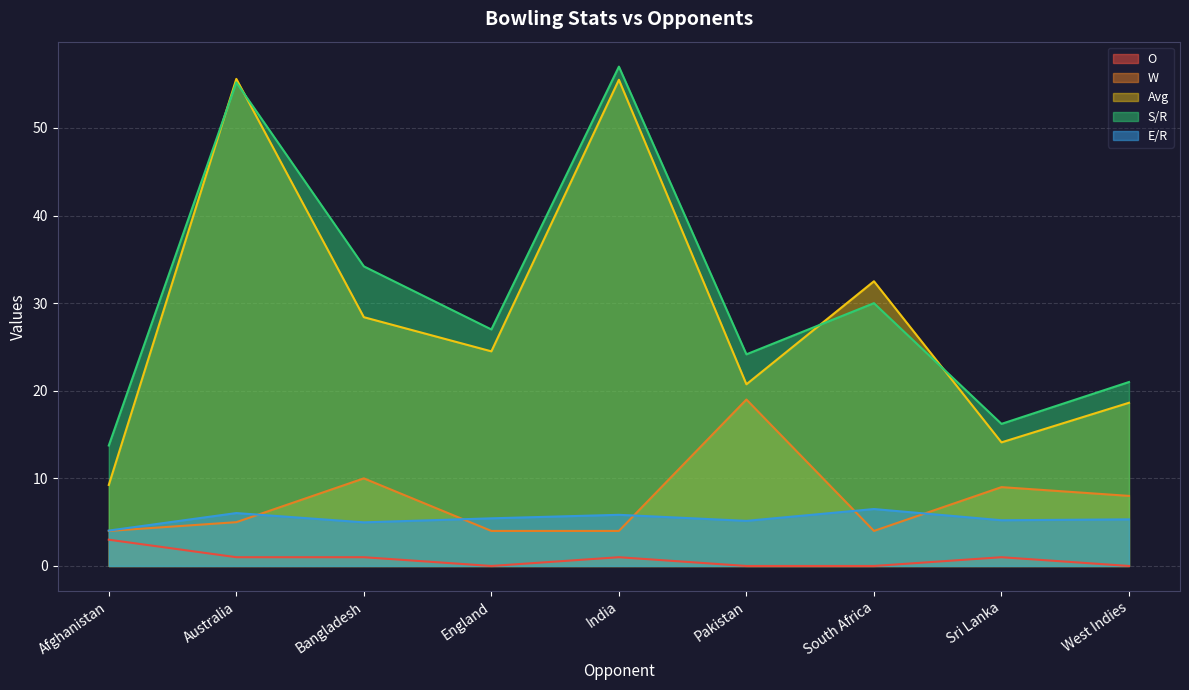

What is the label of the 3rd point from the left?

Bangladesh